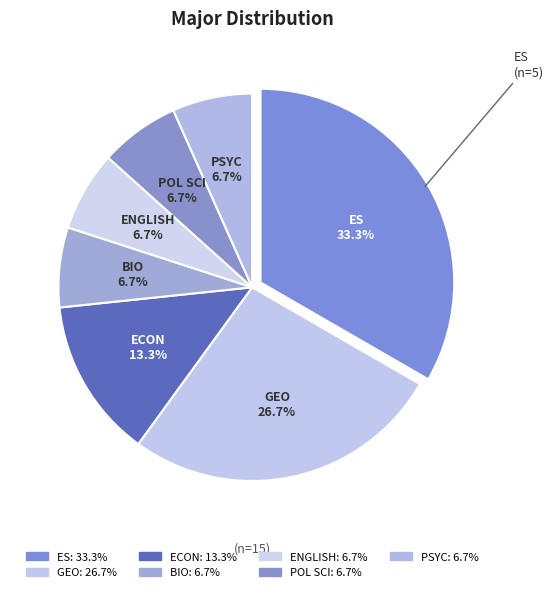

To the nearest percent, what is the combined percentage of POL SCI and ES?

40%